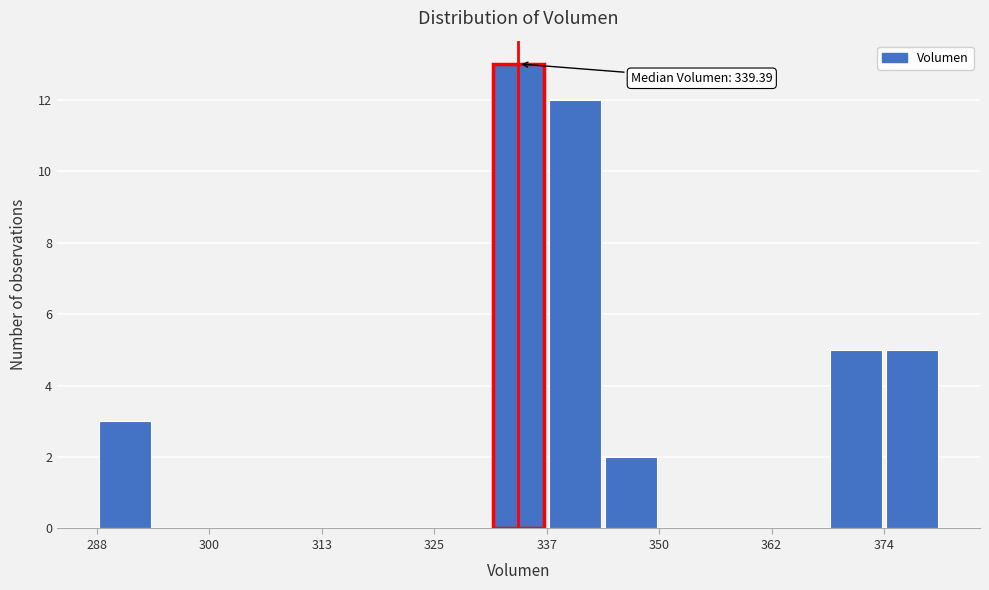

Around what value on the x-axis is the tallest bar? Give the approximate position of its centre, as read against the axis.

334